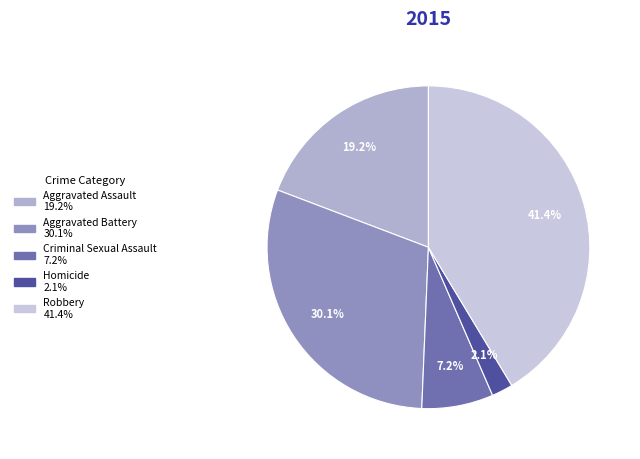

Count the number of slices in the pie.

5